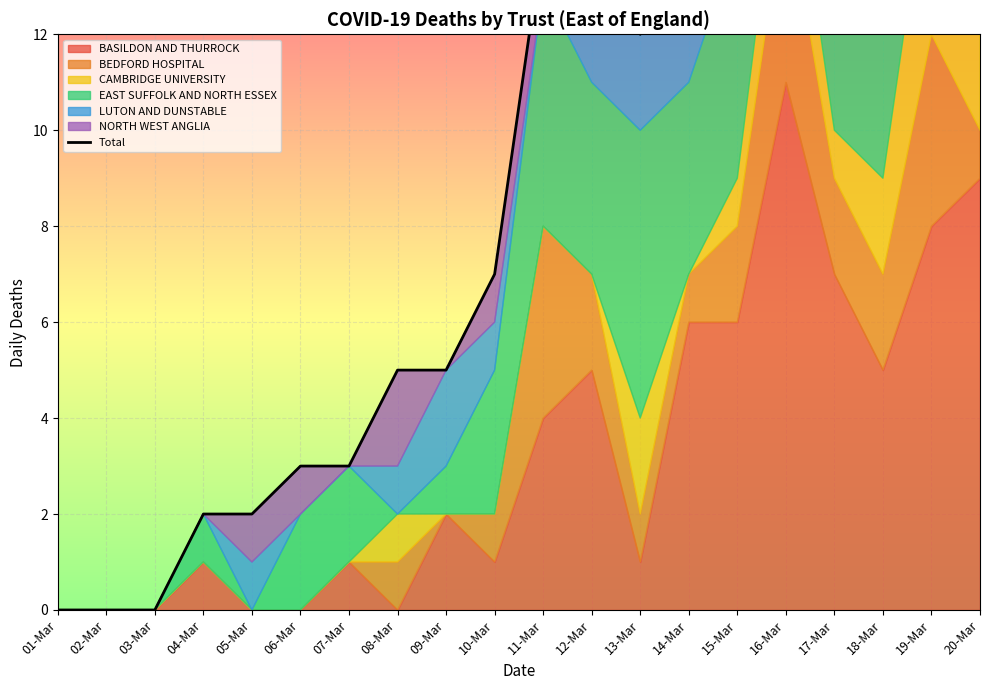

What is the difference between the maximum and minimum values?

29